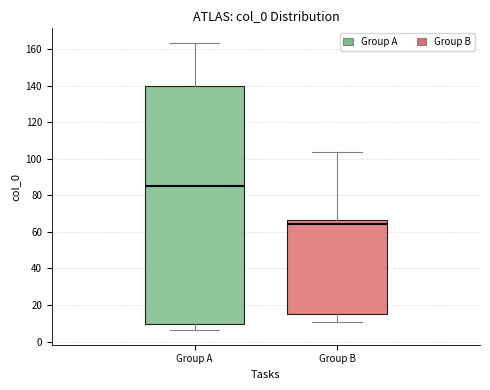

Reading left to right, transcribe this box plot: for each box, give where its median line is, the range the box spans, and where its two whiskers end, as read against the y-axis. The values are not printed on the chart, so give them approximately, as read against the axis.

Group A: median 86, box 10 to 140, whiskers 6 to 164
Group B: median 64, box 16 to 66, whiskers 10 to 104